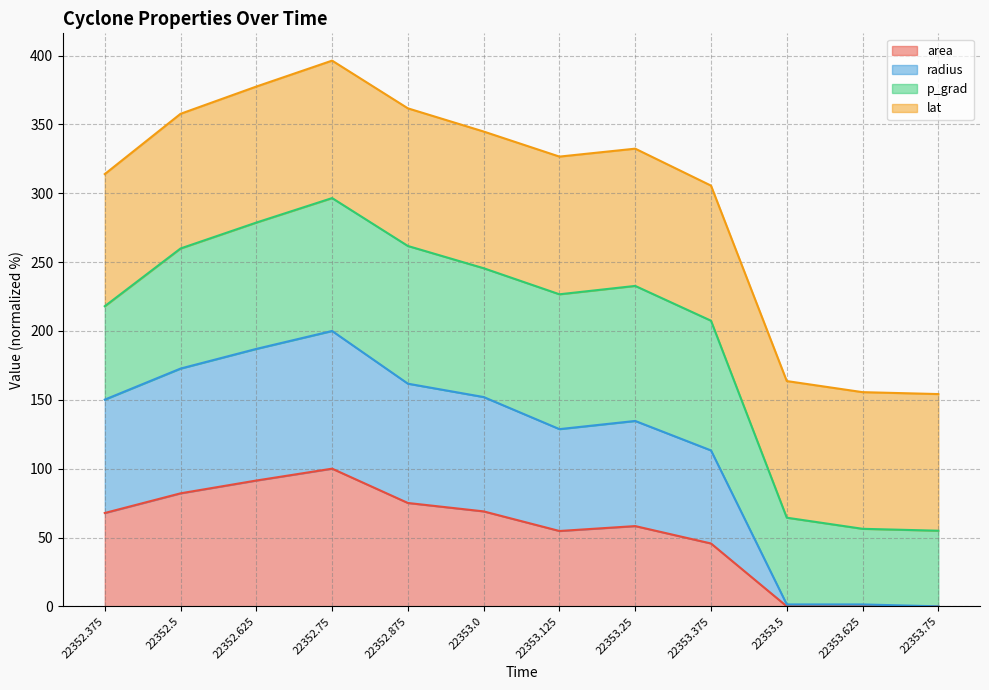

What is the highest value of the area series?

100.0